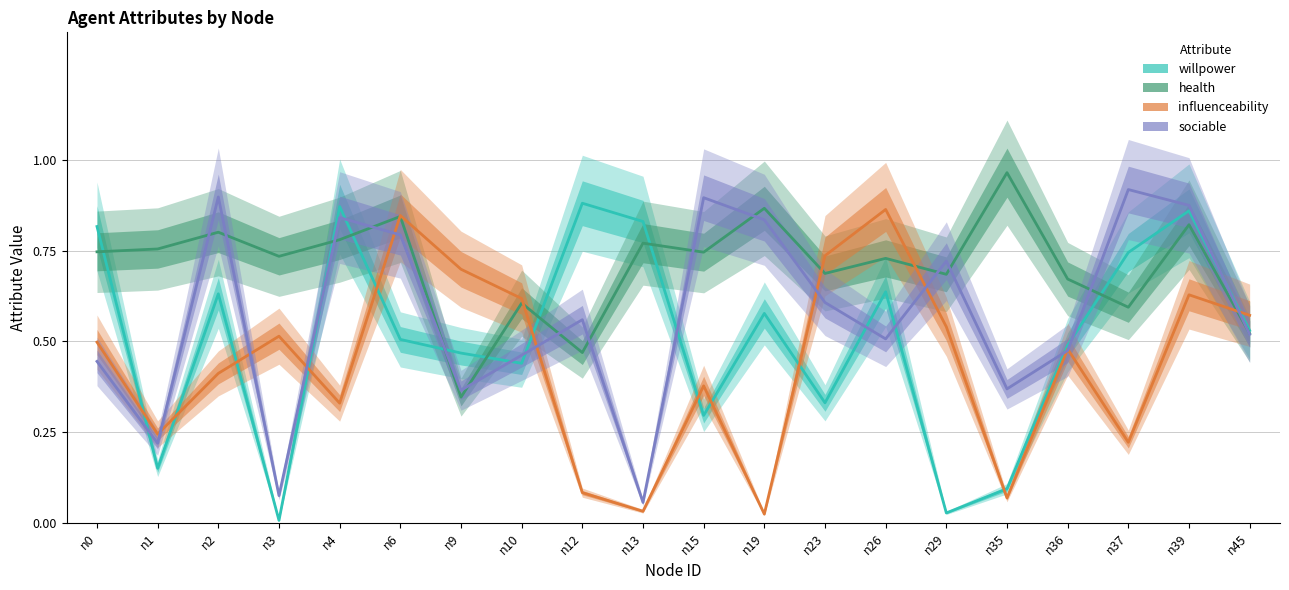

What value does the influenceability series have at n9?

0.7